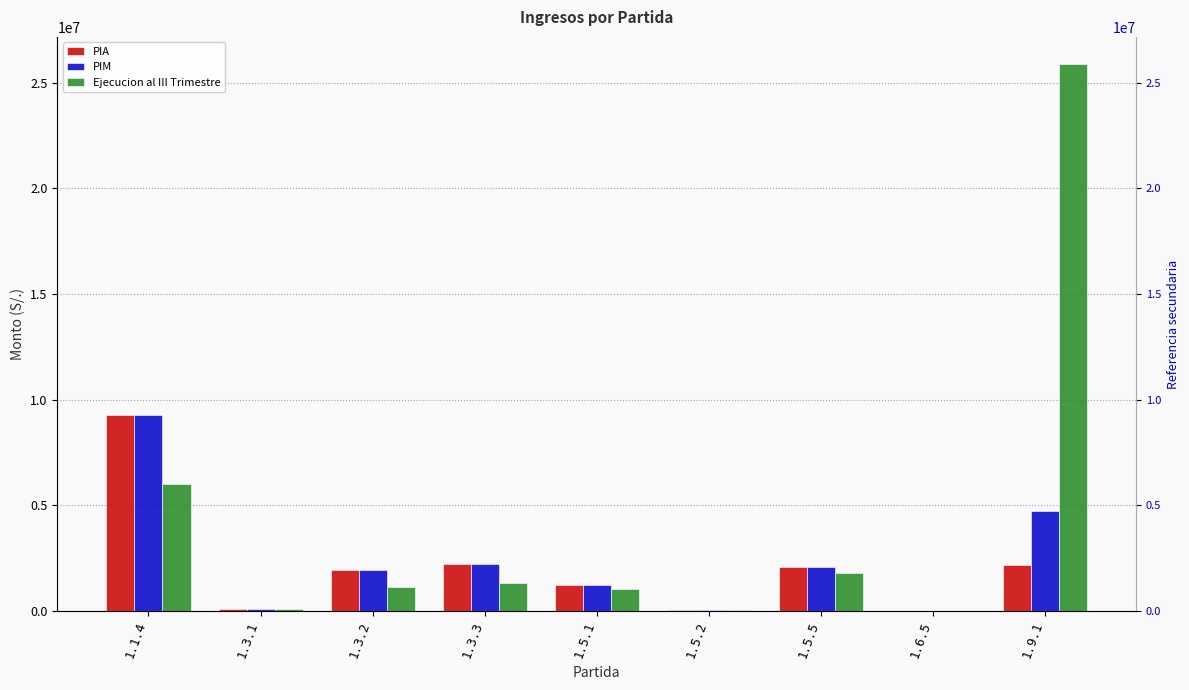

What are all the series names shown in the legend?

PIA, PIM, Ejecucion al III Trimestre